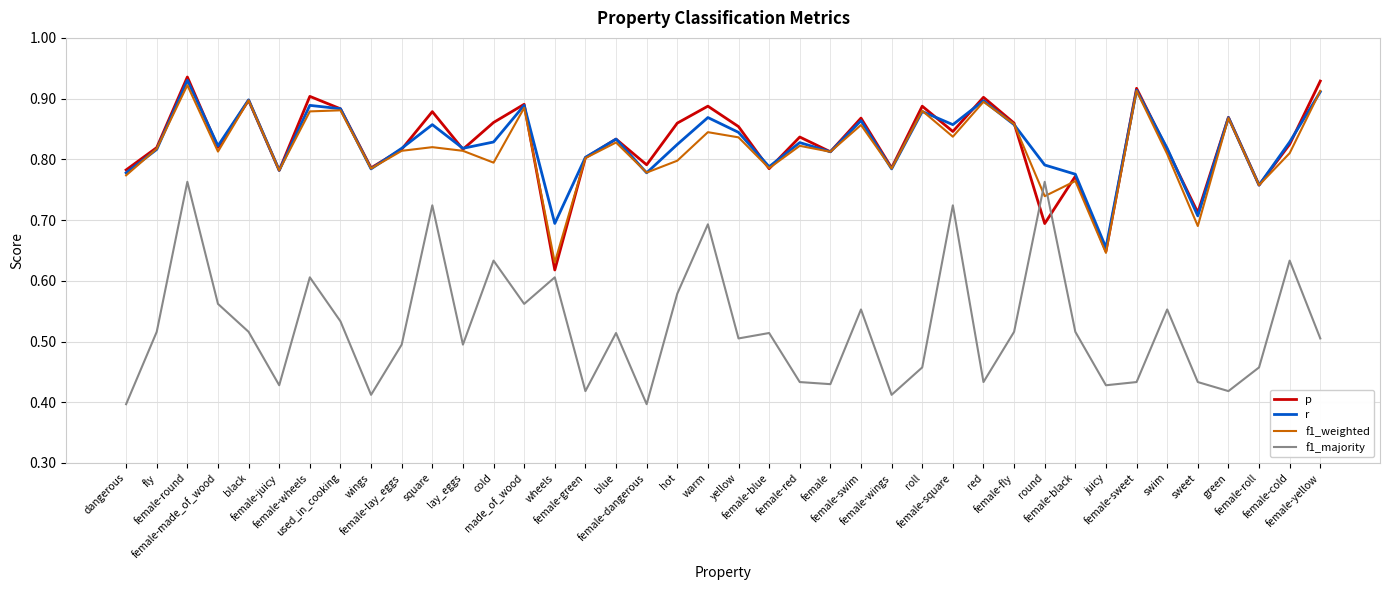

Which series has the largest range (max minus min)?

f1_majority